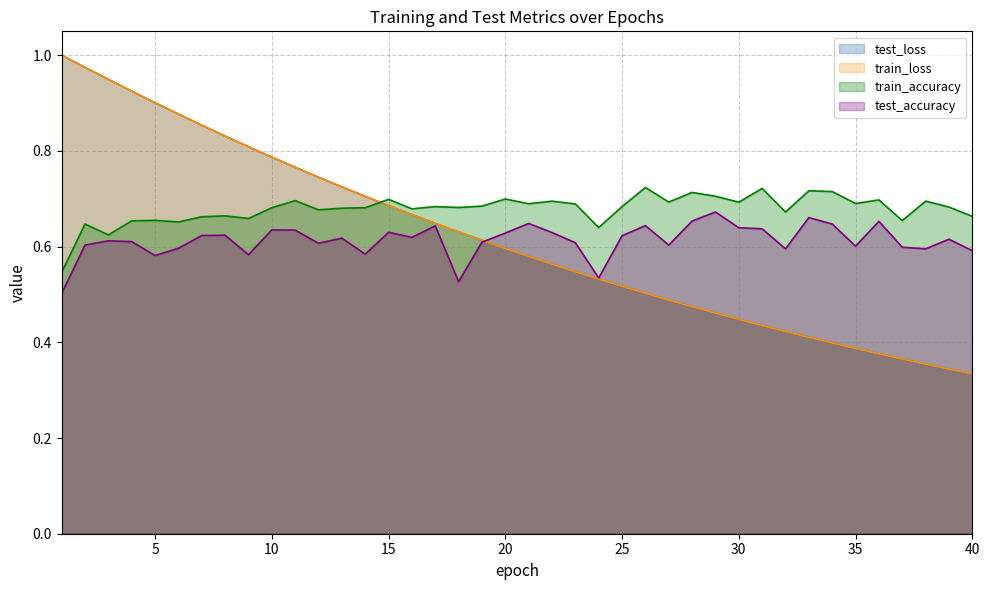

What is the average value of the train_accuracy series?

0.7